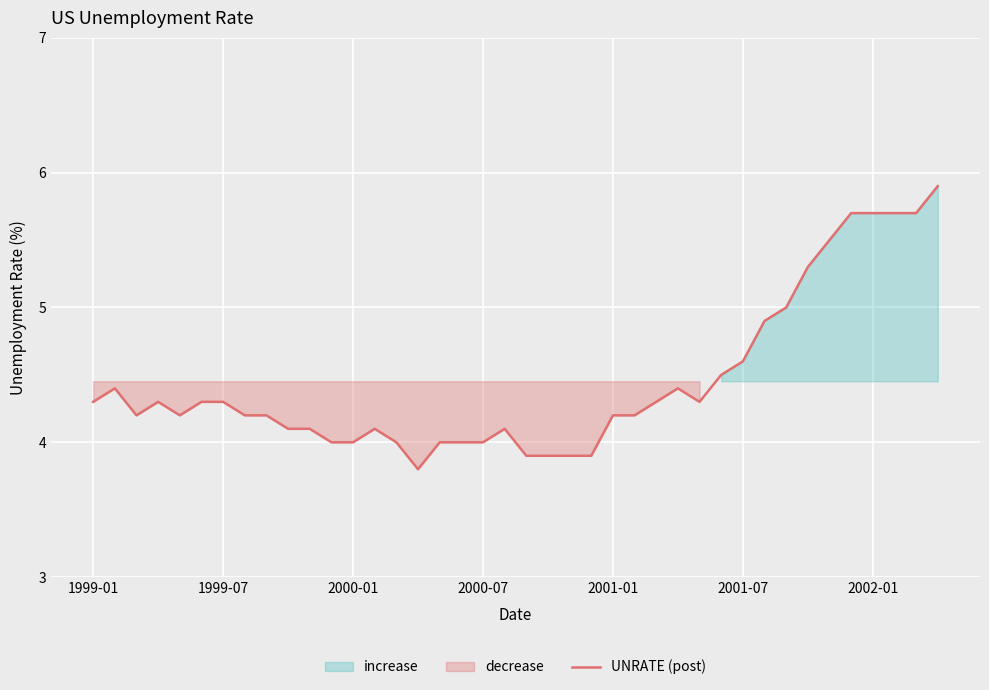

What is the highest value of the UNRATE (post) series?

5.9